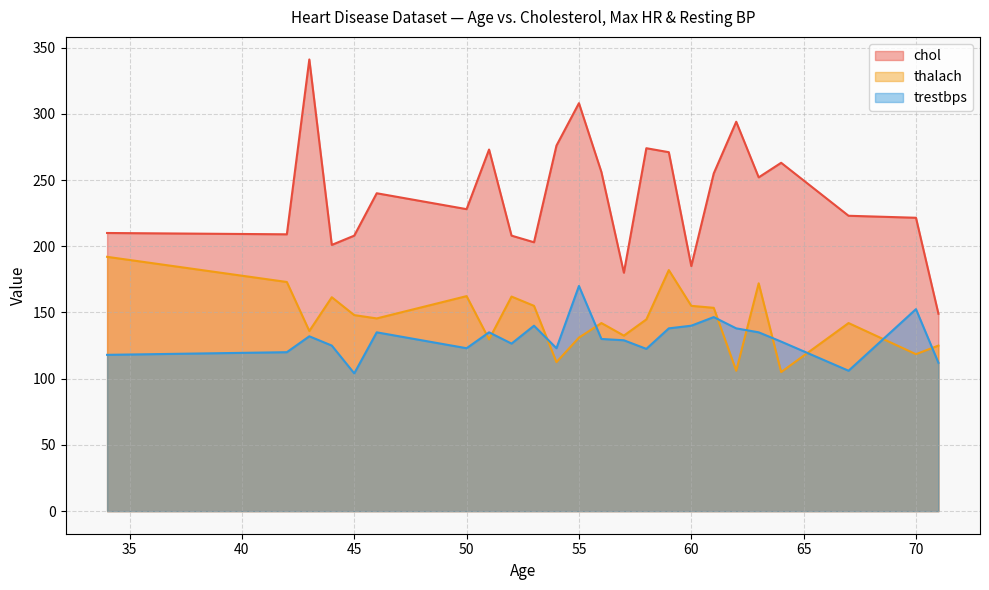

How many intersections are there between trestbps and thalach?

10